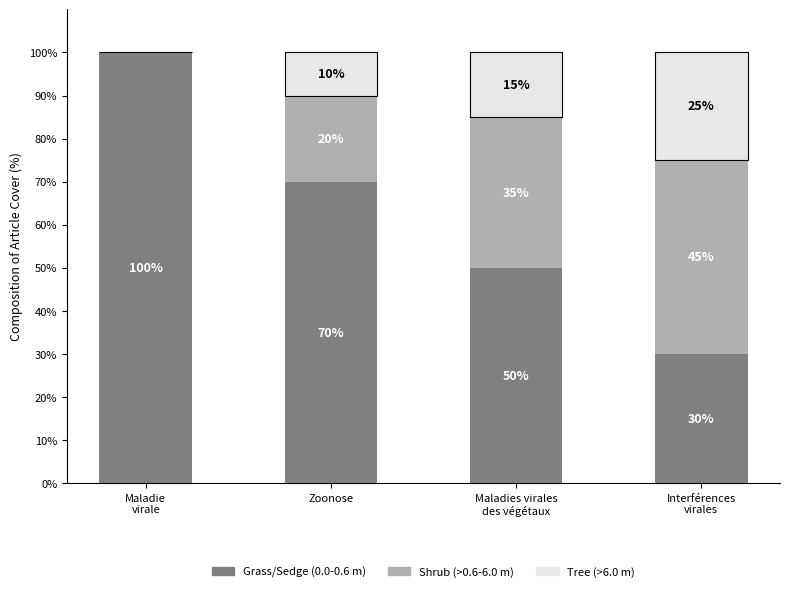

At which label does Grass/Sedge (0.0-0.6 m) reach its peak?

Maladie
virale